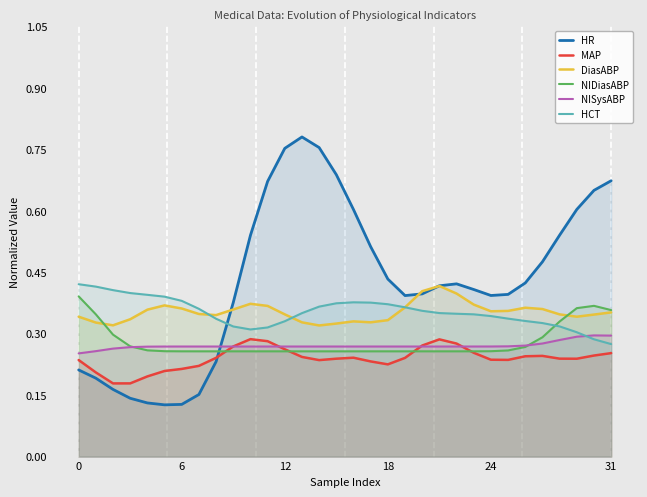

What is the average value of the NIDiasABP series?

0.3